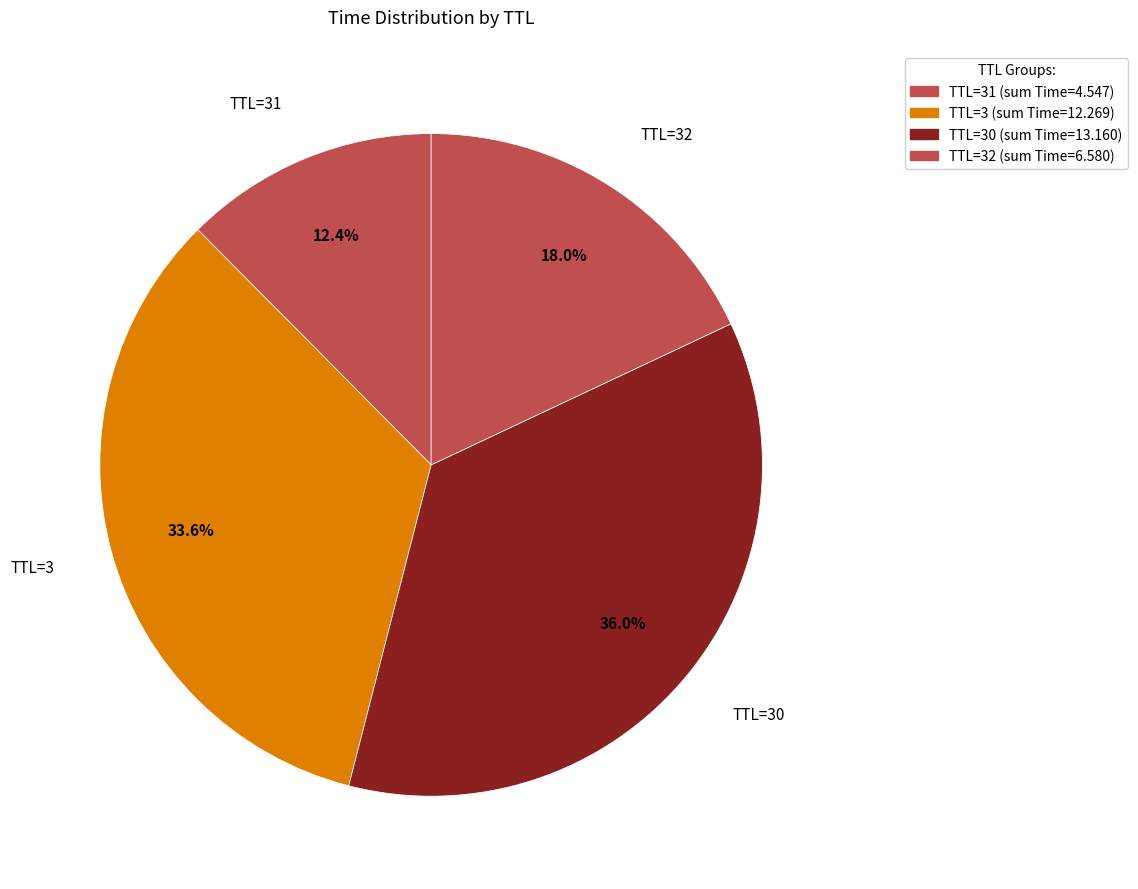

Which slice is the smallest?

31